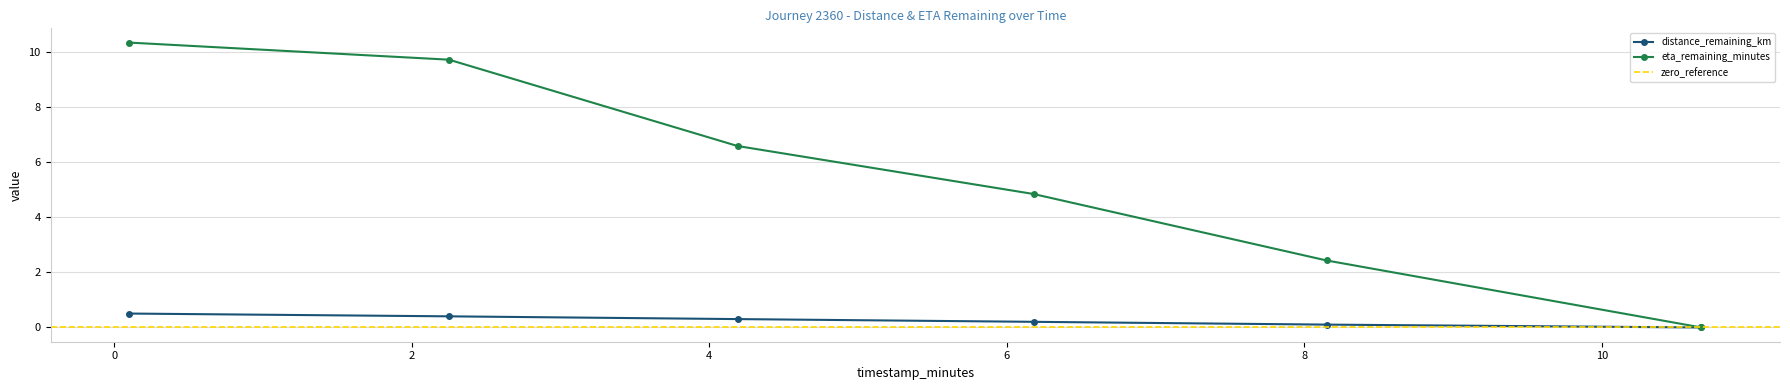

What is the difference between the second highest and minimum values in the distance_remaining_km series?

0.4